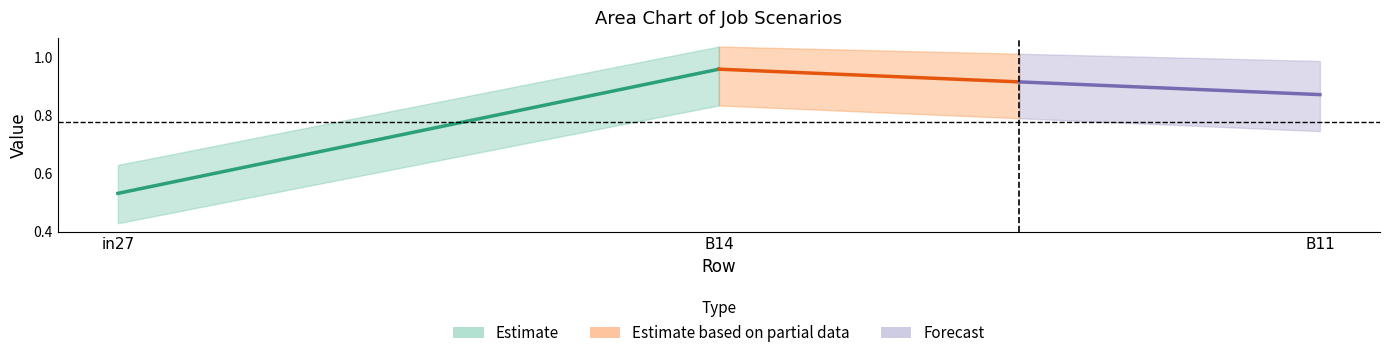

How many categories are shown in the chart?

3